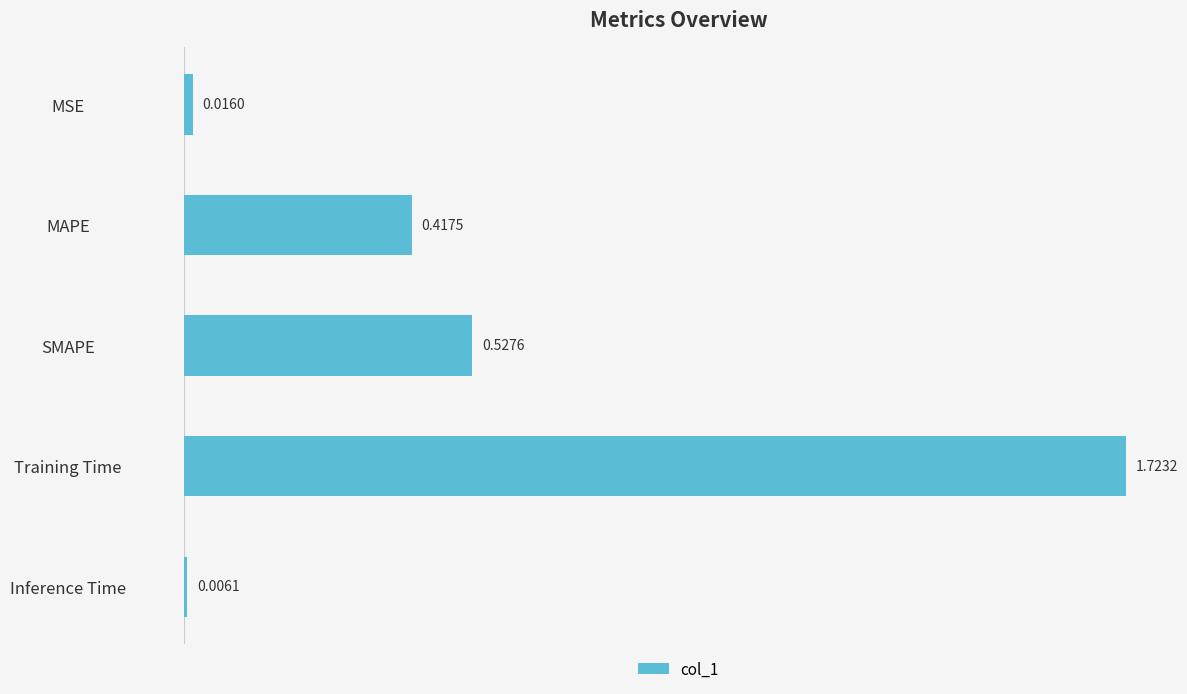

Which label corresponds to the smallest value in the chart?

Inference Time